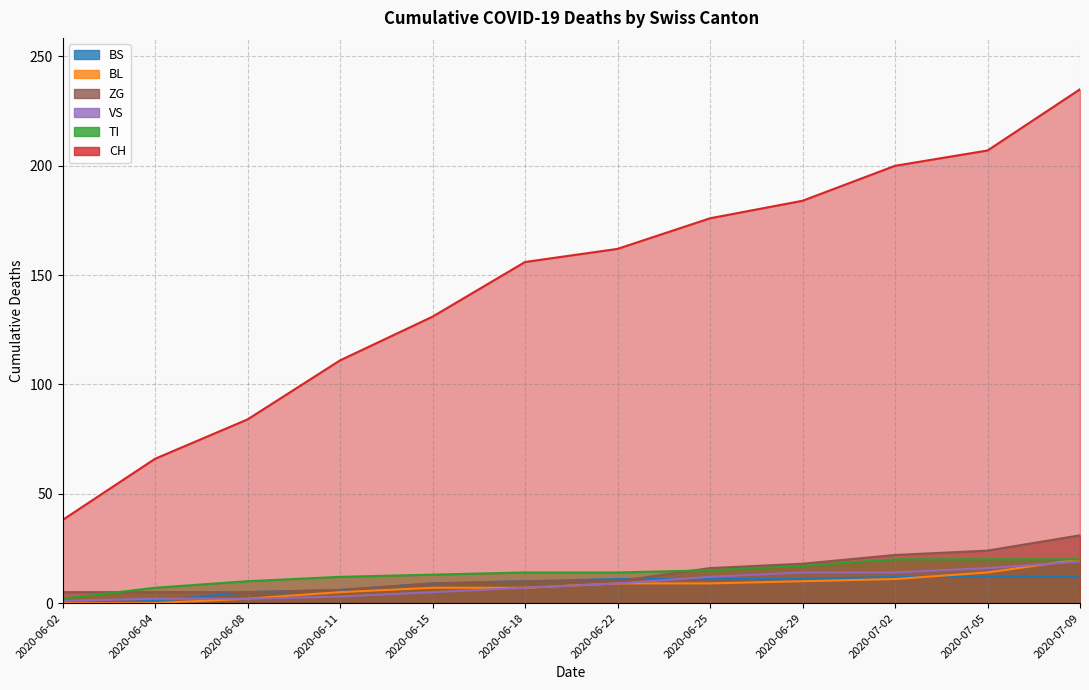

True or false: CH and ZG intersect in this chart.

False